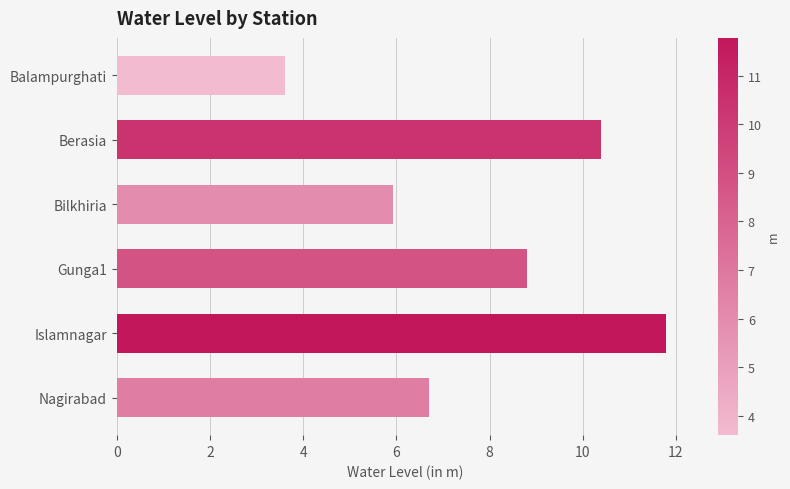

Rank the categories by value from lowest to highest.

Balampurghati, Bilkhiria, Nagirabad, Gunga1, Berasia, Islamnagar